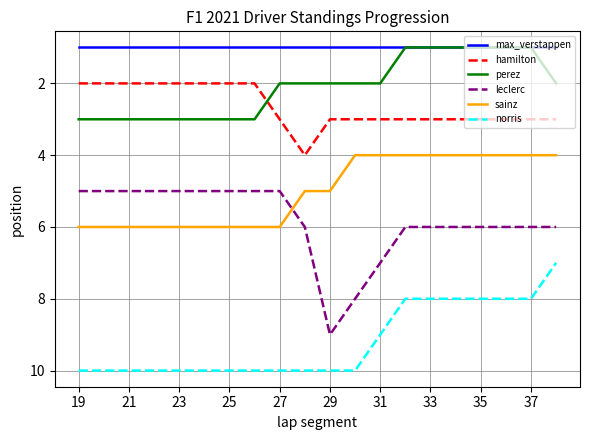

What is the maximum value shown in the chart?

10